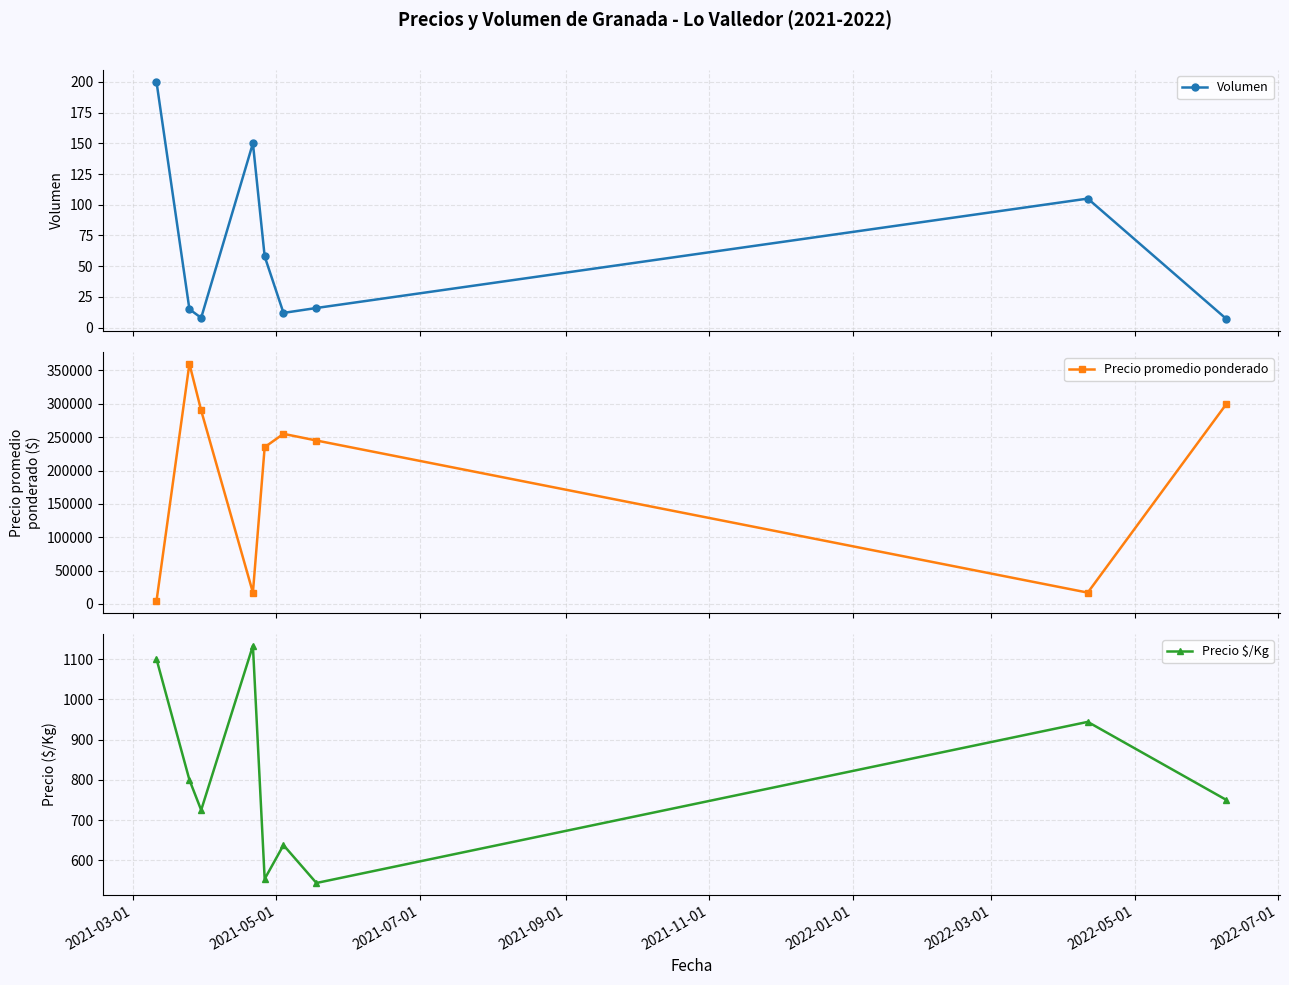

True or false: Precio promedio ponderado and Precio $/Kg cross at least once.

False